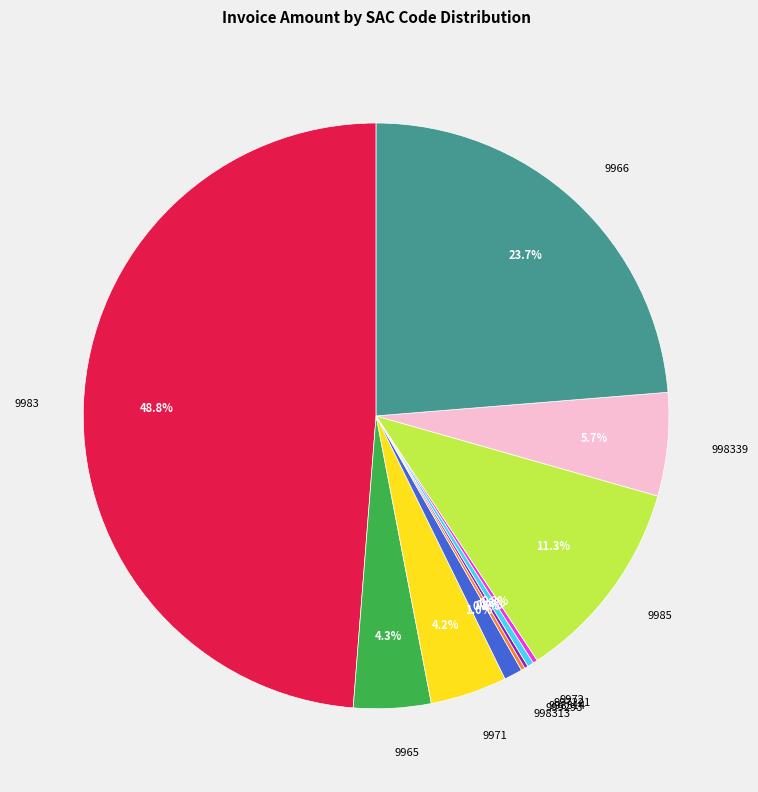

How much of the chart is everything except 9983?

51.2%